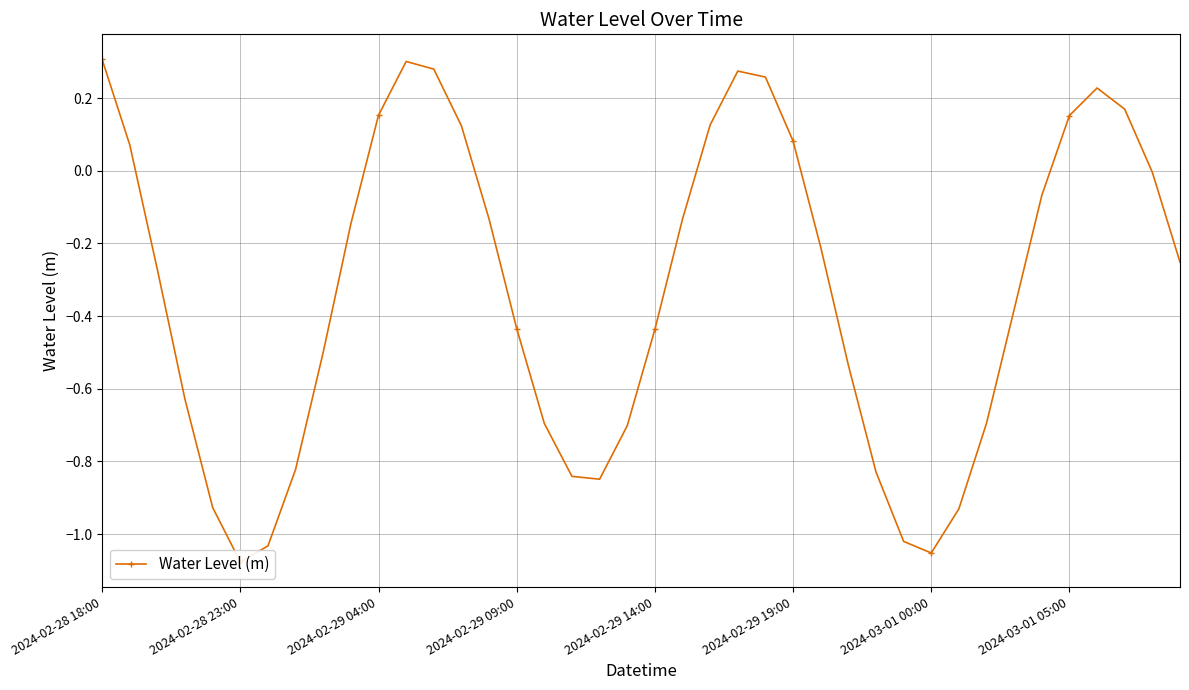

What is the average value?

-0.3